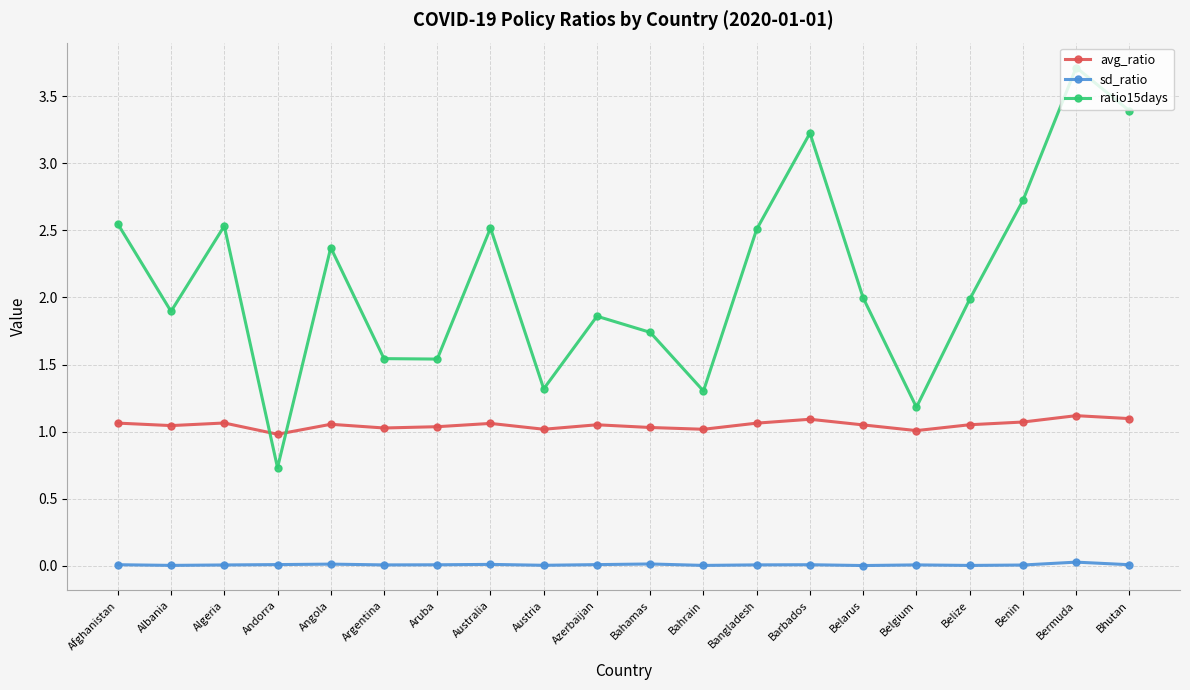

What is the total value across all series at Australia?

3.6